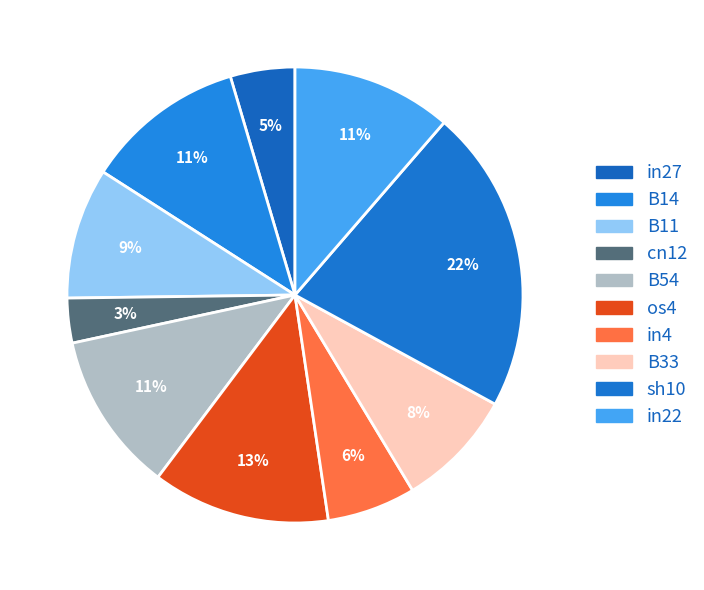

Is os4 the majority of the pie?

No